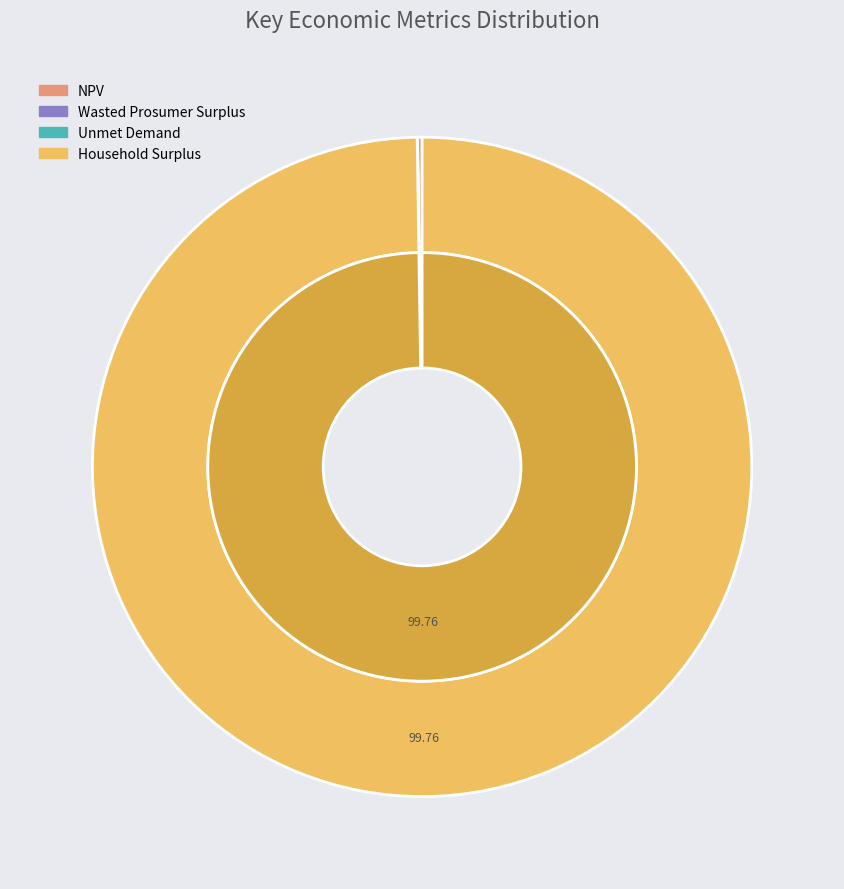

Is Wasted Prosumer Surplus the majority of the pie?

No